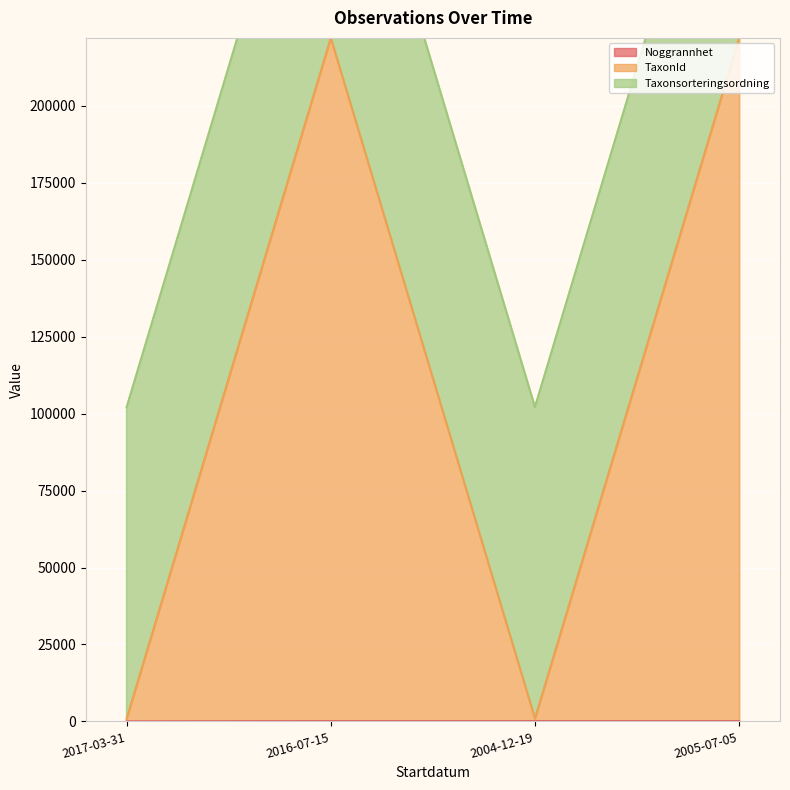

Where is Noggrannhet nearest to the value 62?

2017-03-31